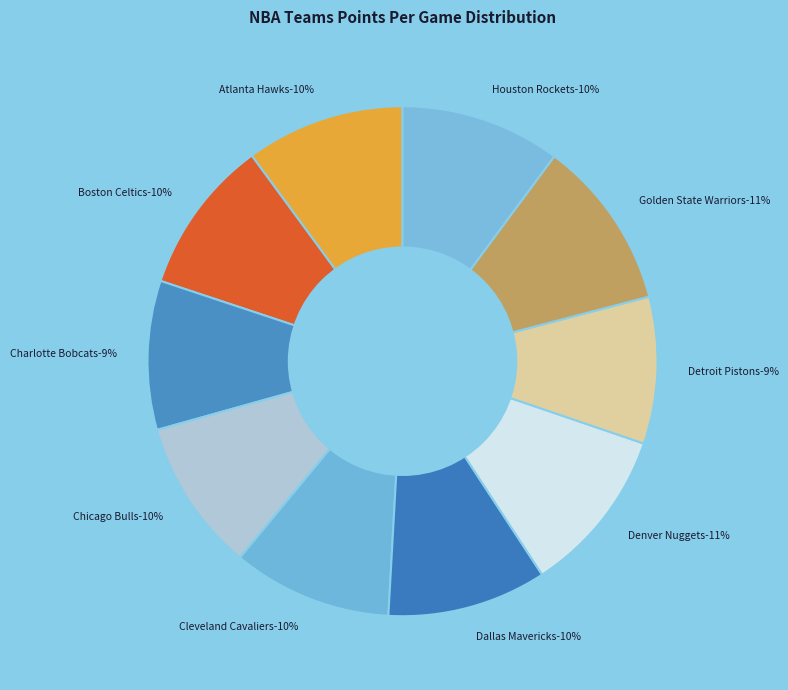

Which has a higher value, Atlanta Hawks or Charlotte Bobcats?

Atlanta Hawks